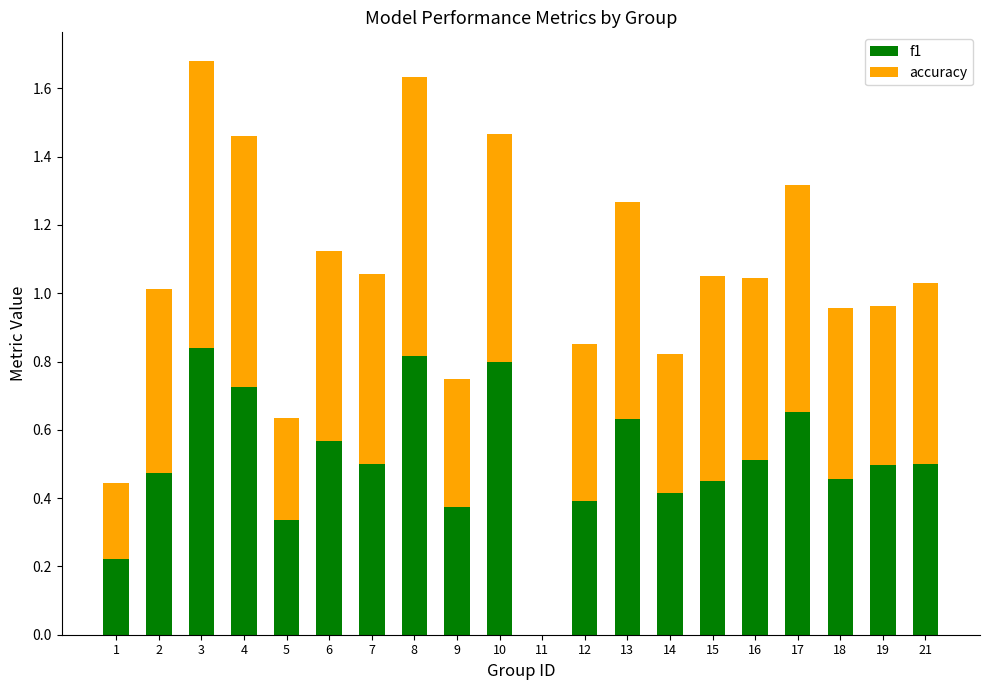

What is the total value across all series at 10?

1.5